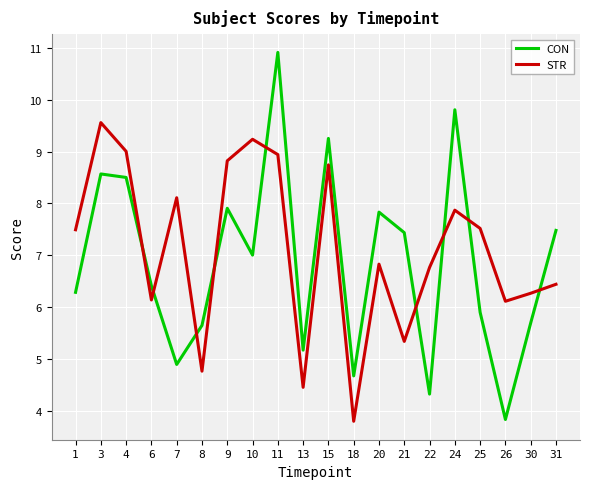

What is the difference between the STR values at 24 and 7?

0.2